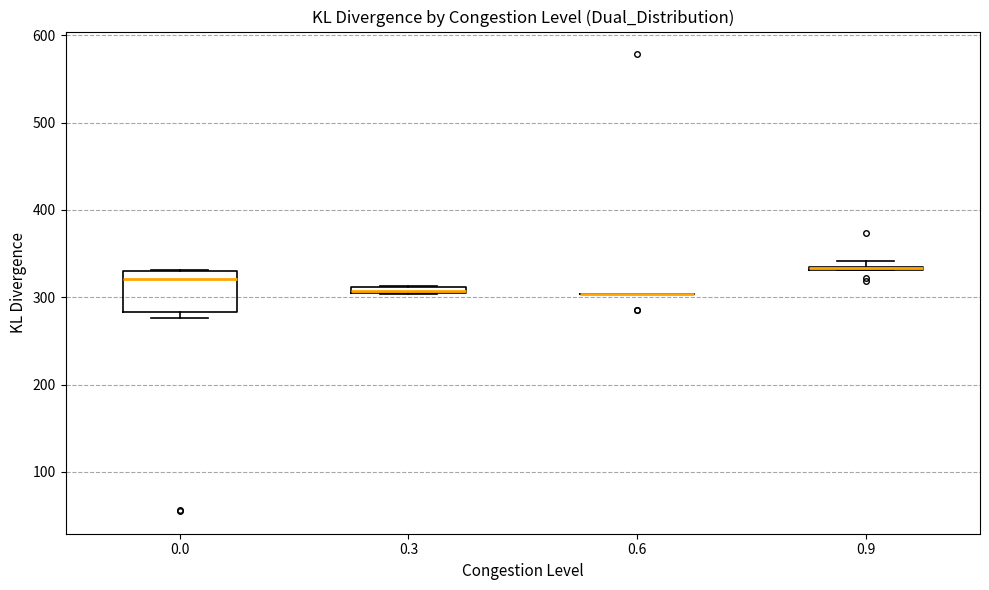

Comparing the boxes themselves (not the whiskers), which one is the tallest?

0.0